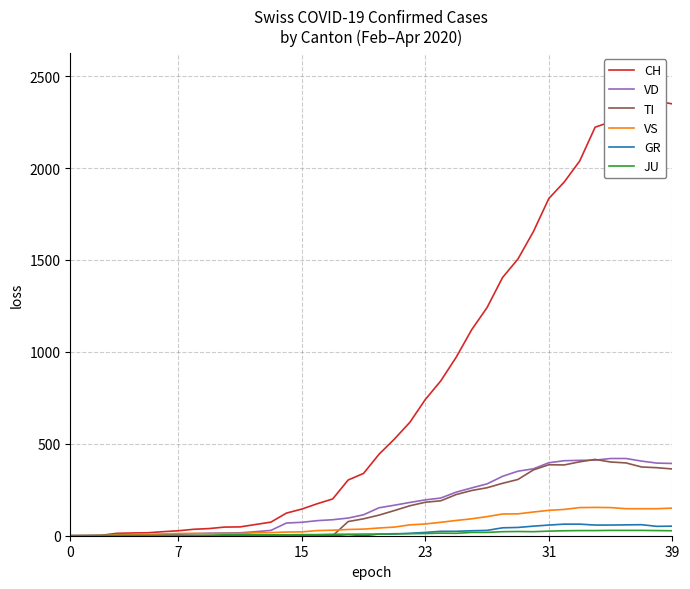

The value of VD at 33 is 685. True or false?

False